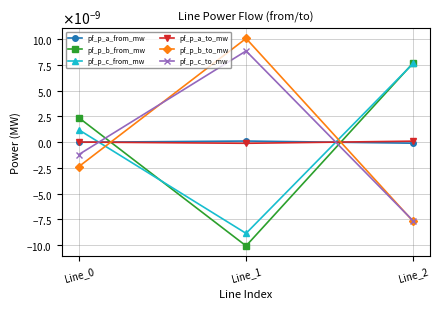

True or false: pf_p_b_to_mw has a value of -0.0 at Line_0.

False